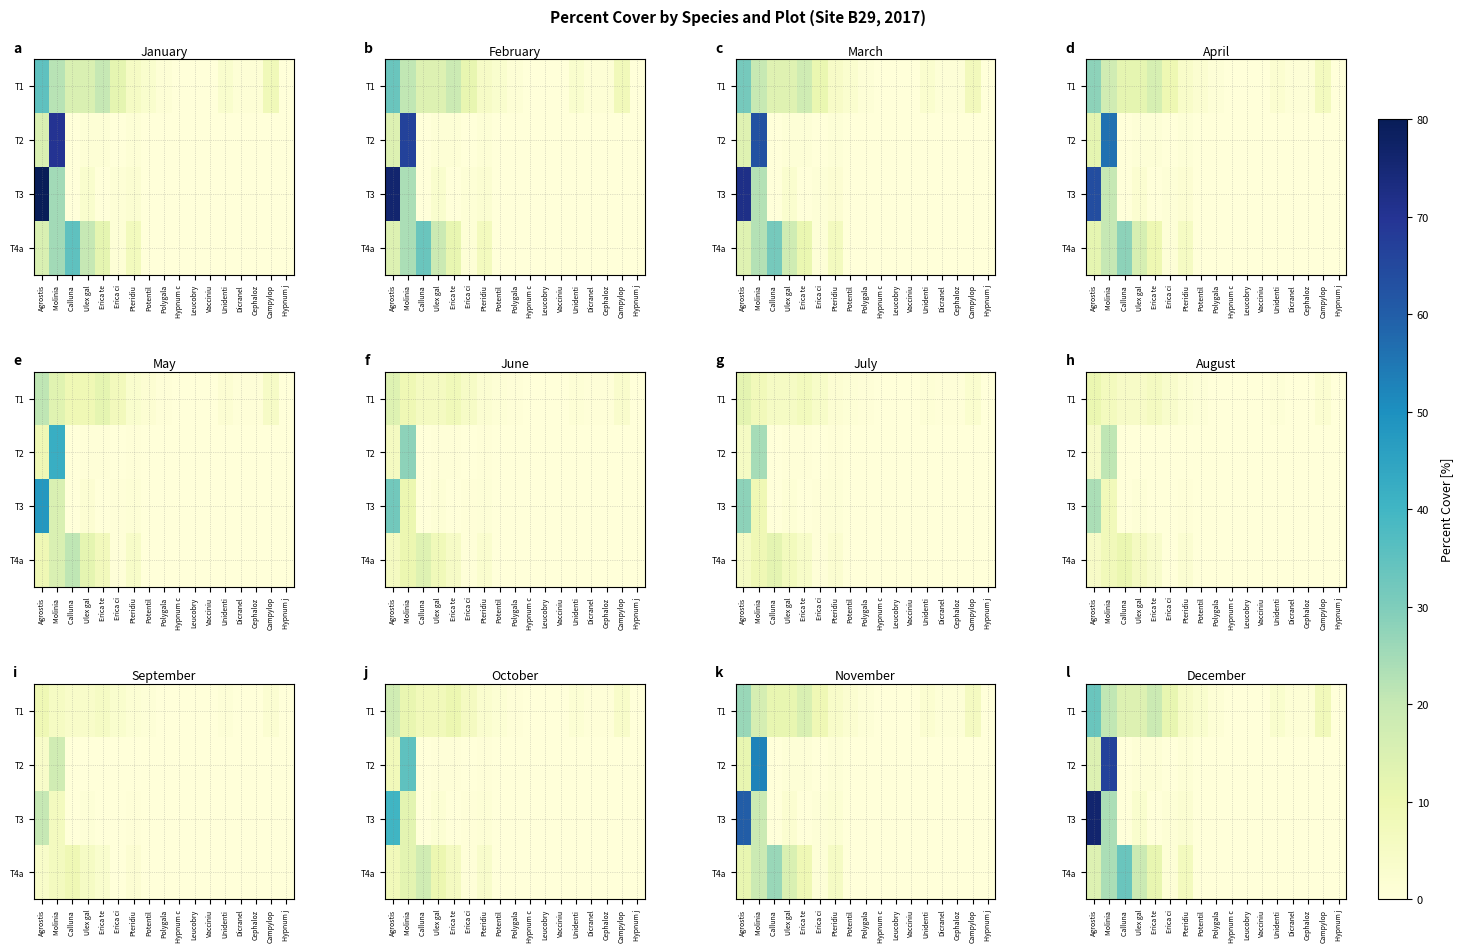

Between Pteridiu and Dicranel, which is larger?

Pteridiu